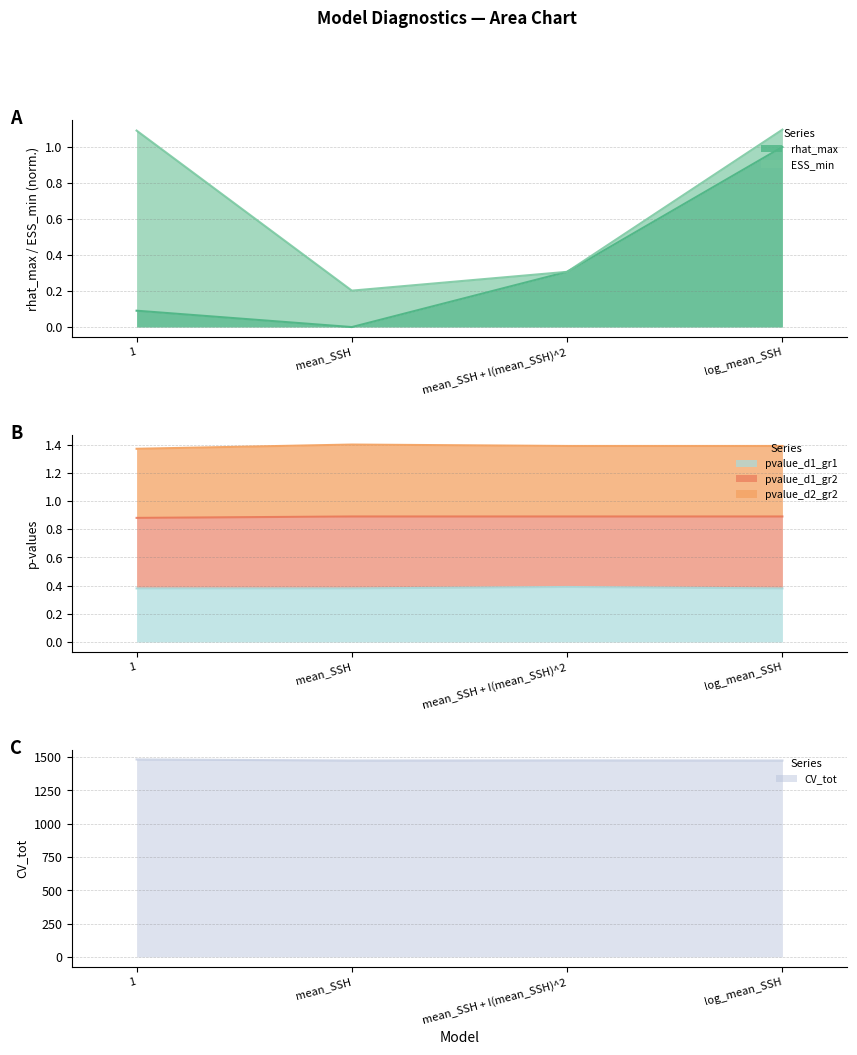

What is the total value across all series at log_mean_SSH?

1476.3